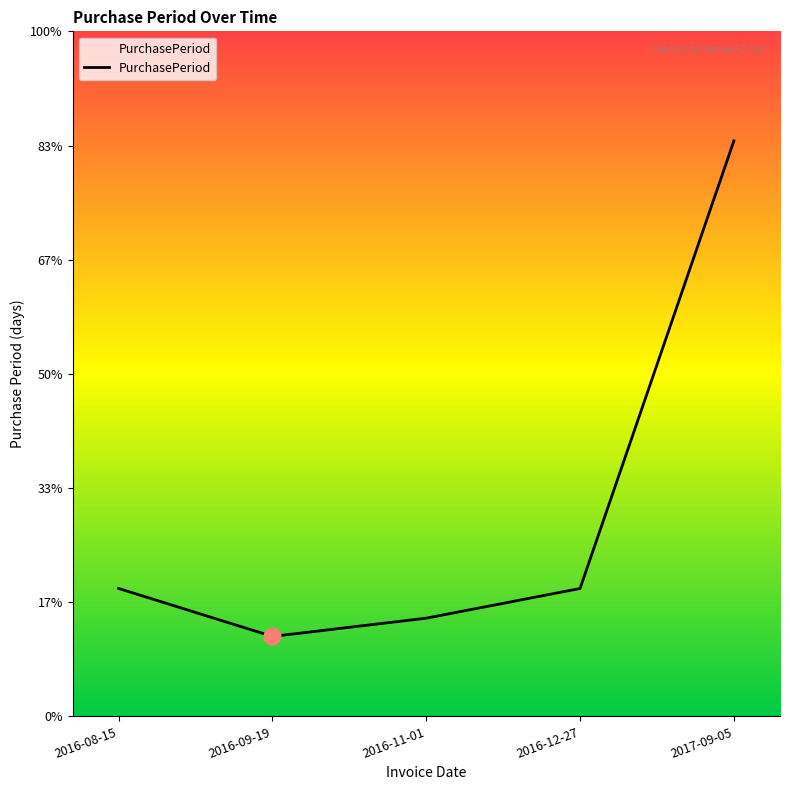

Does the chart display data point markers on the line(s)?

No